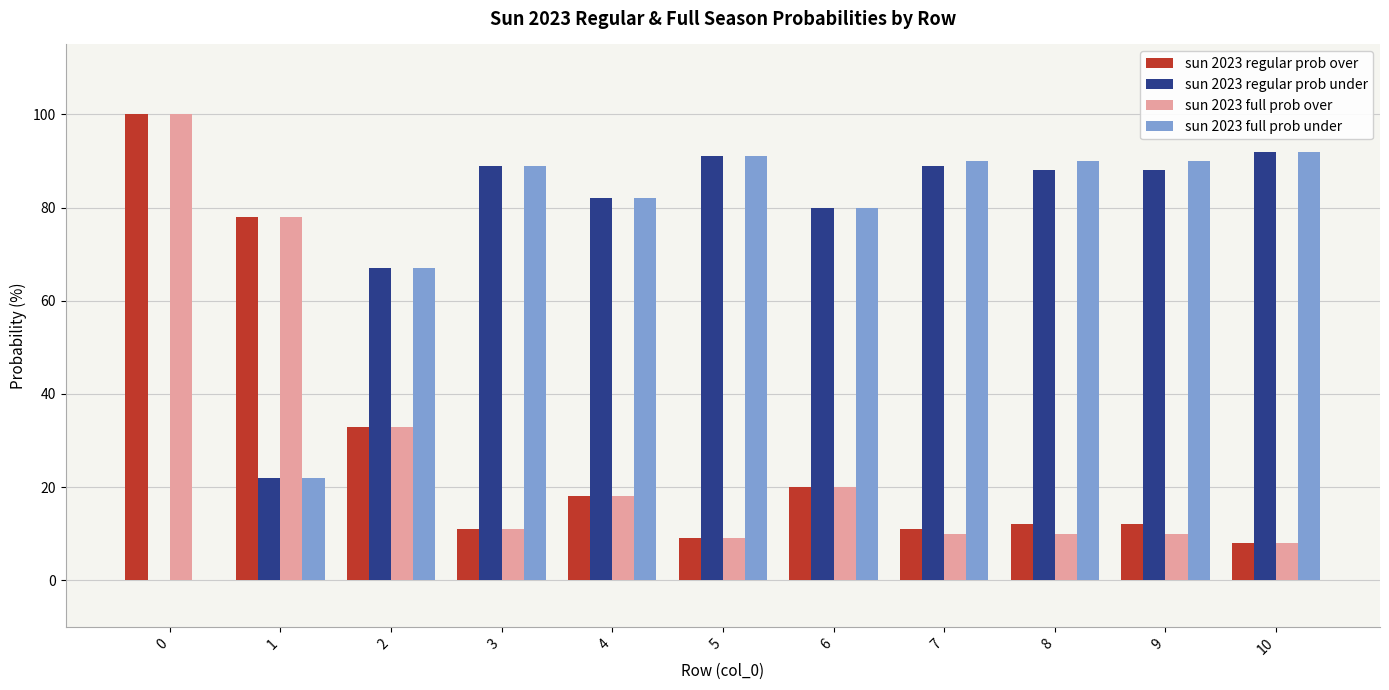

What is the highest value of the sun 2023 full prob under series?

92